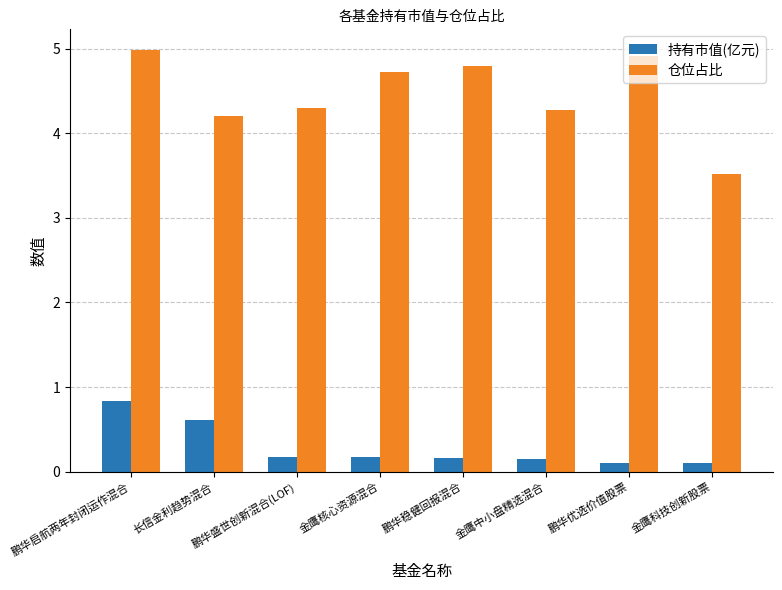

What is the difference between the second highest and second lowest values in the 持有市值(亿元) series?

0.5